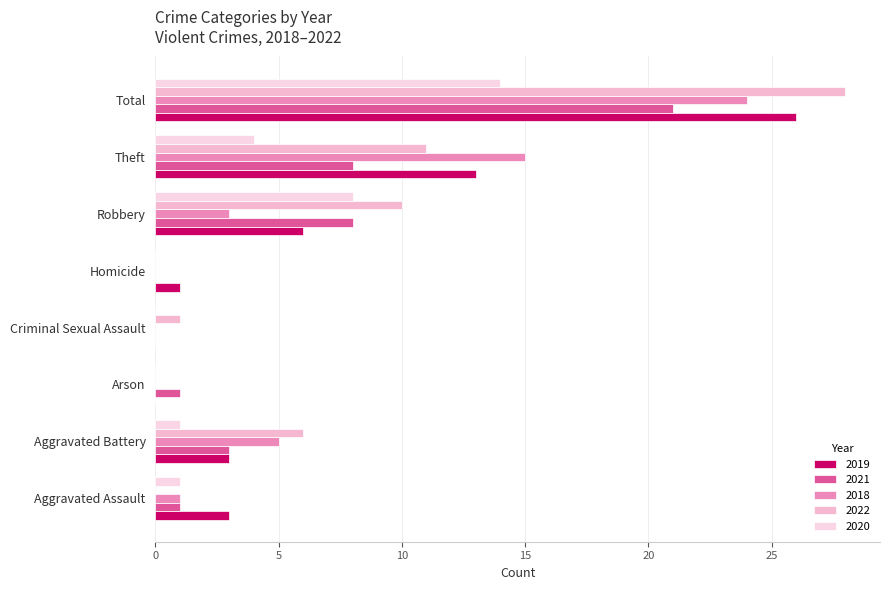

How many categories are shown in the chart?

8